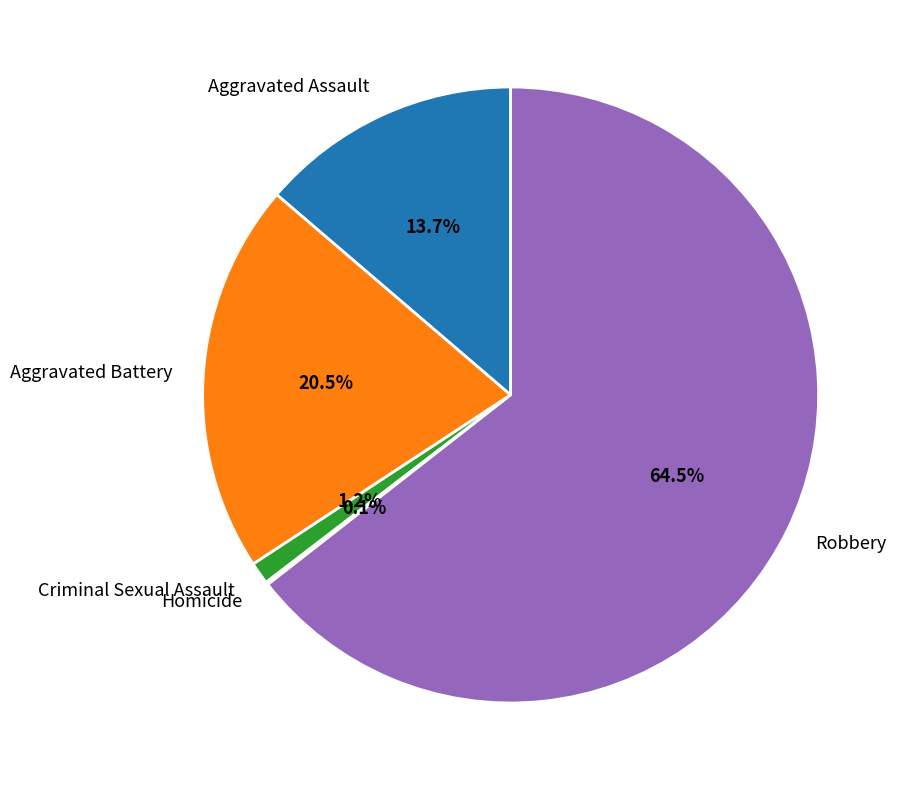

How much of the chart is everything except Robbery?

35.5%